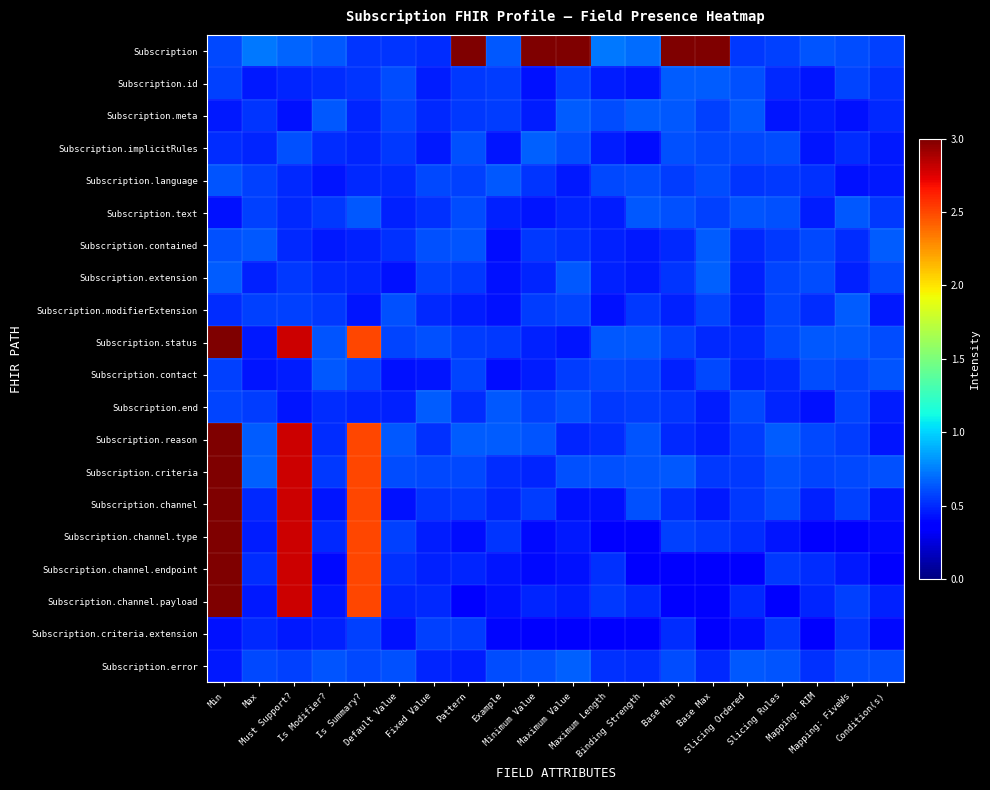

Which series has the largest range (max minus min)?

Subscription.channel.endpoint